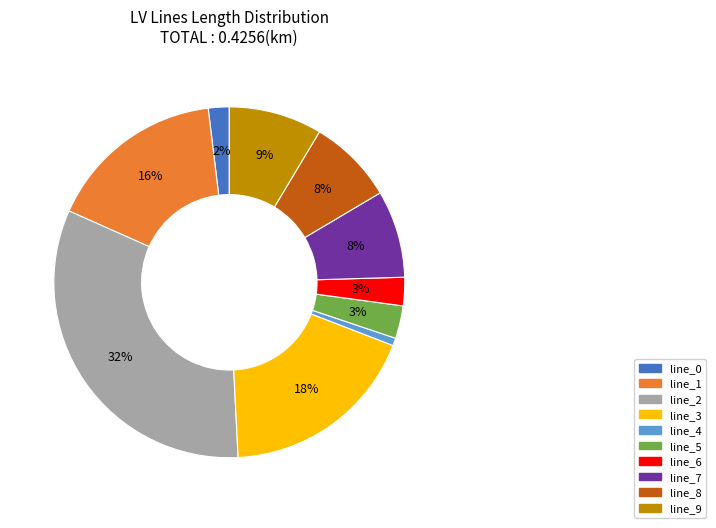

What percentage is the line_1 slice, to the nearest percent?

16%